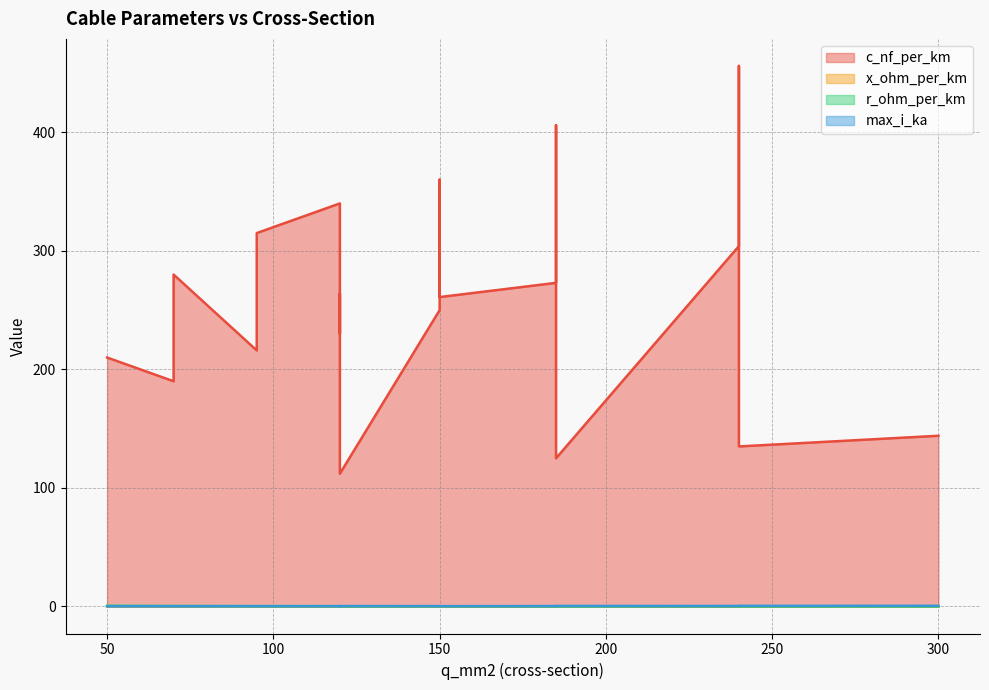

What is the greatest value displayed?

456.0